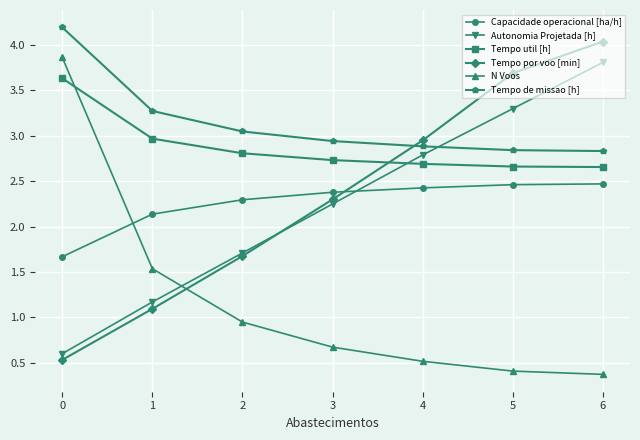

How many values in the Autonomia Projetada [h] series are below 2?

3